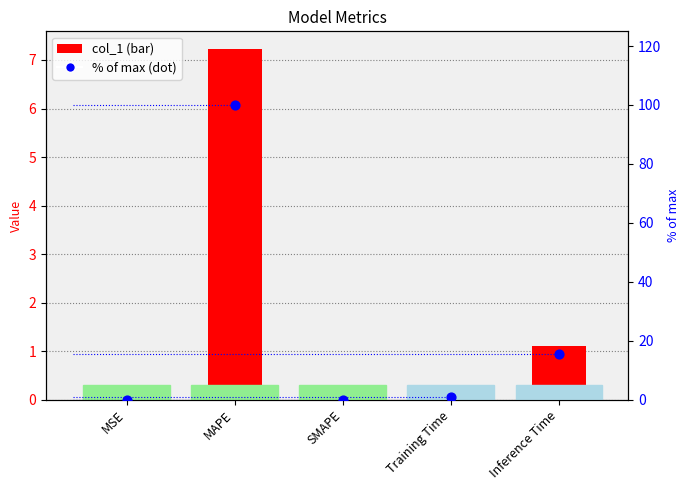

What is the total value across all series at Training Time?

1.1